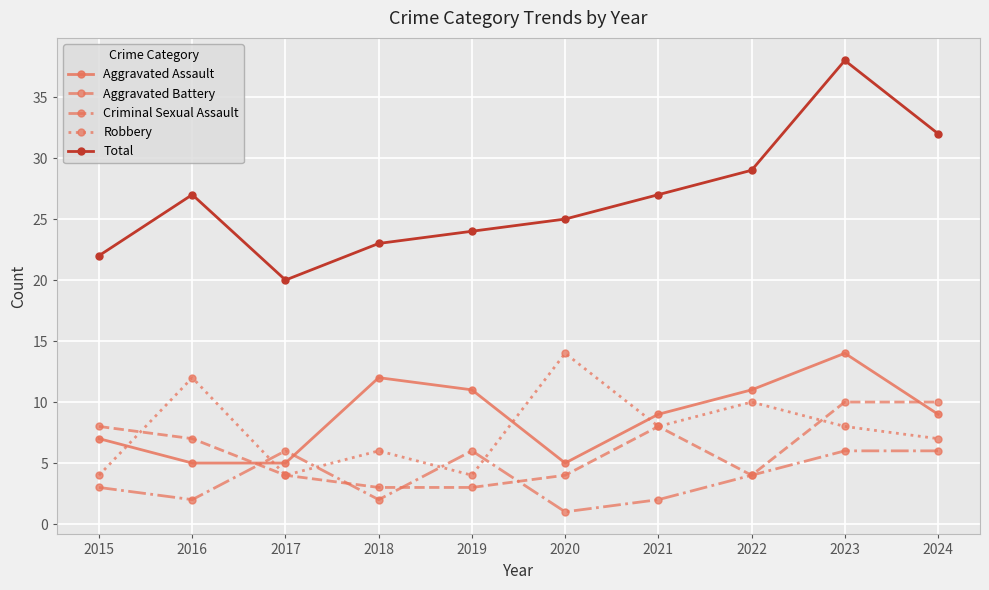

Is it true that Aggravated Assault equals 12 at 2018?

True